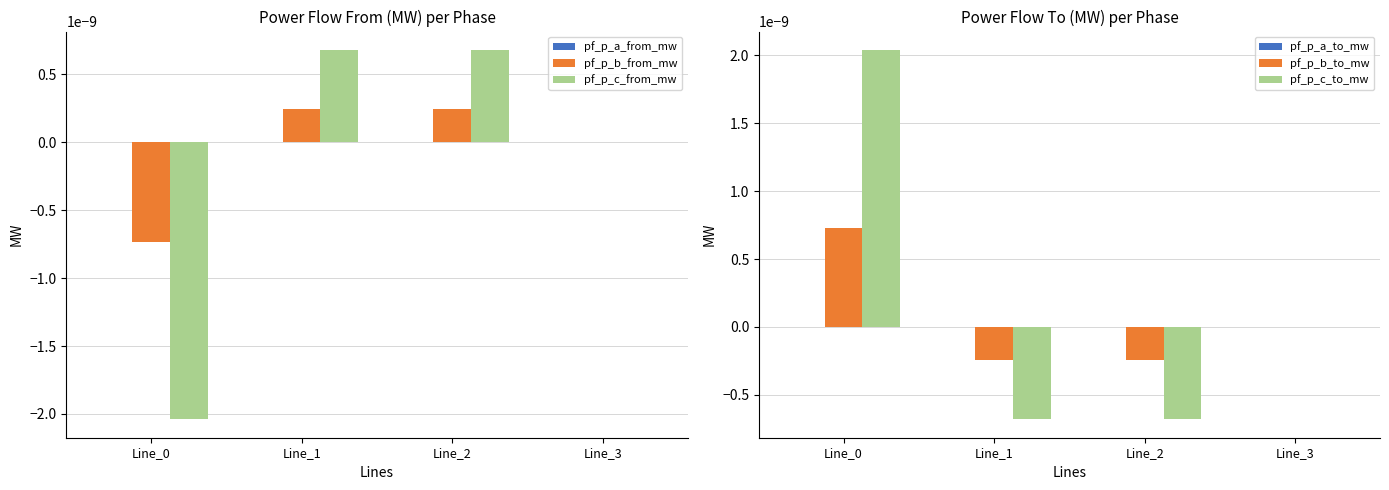

How many data points in pf_p_b_from_mw are above 0?

2